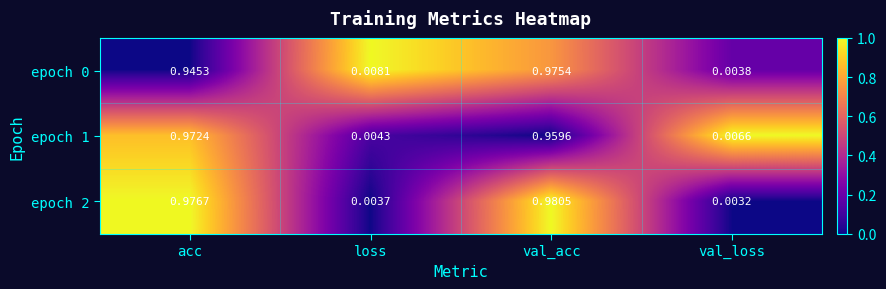

Rank the categories by epoch 0 value from highest to lowest.

val_acc, acc, loss, val_loss